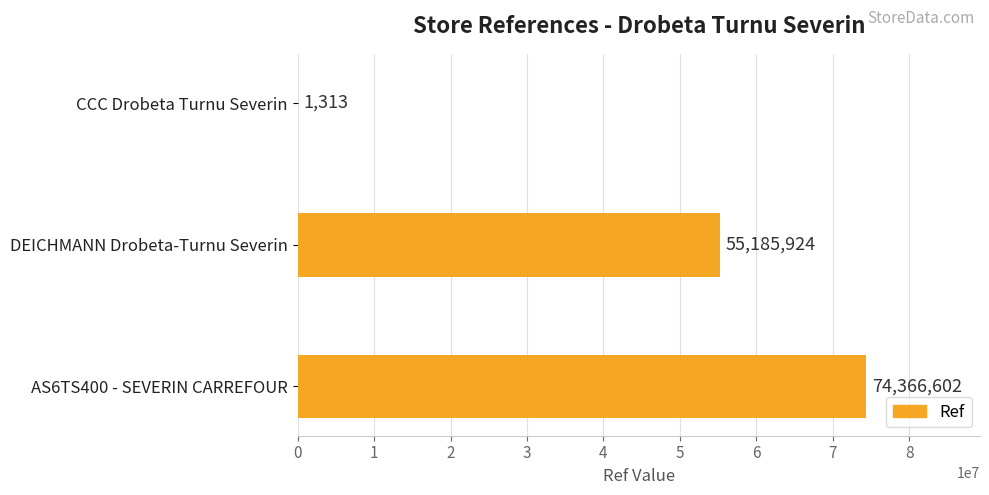

Approximately how many times larger is the value at AS6TS400 - SEVERIN CARREFOUR compared to CCC Drobeta Turnu Severin?

56638.7